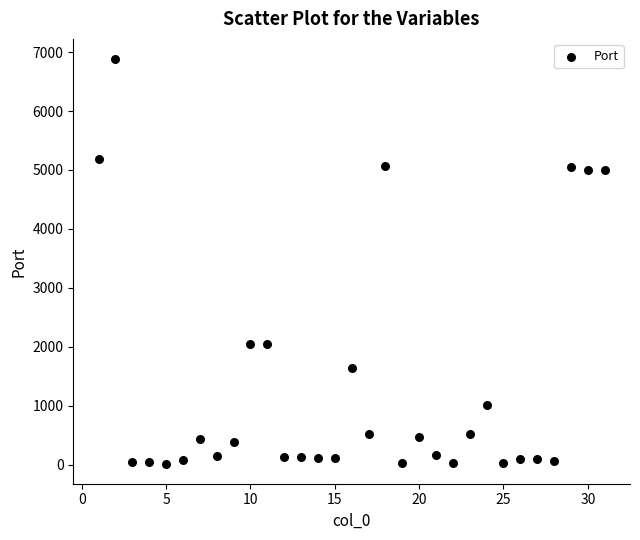

What is the range of Y values (max minus min)?

6860